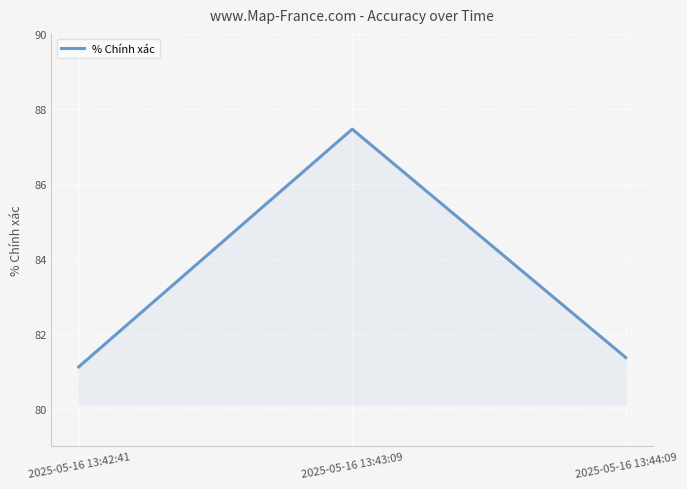

Rank the categories by value from lowest to highest.

2025-05-16 13:42:41, 2025-05-16 13:44:09, 2025-05-16 13:43:09